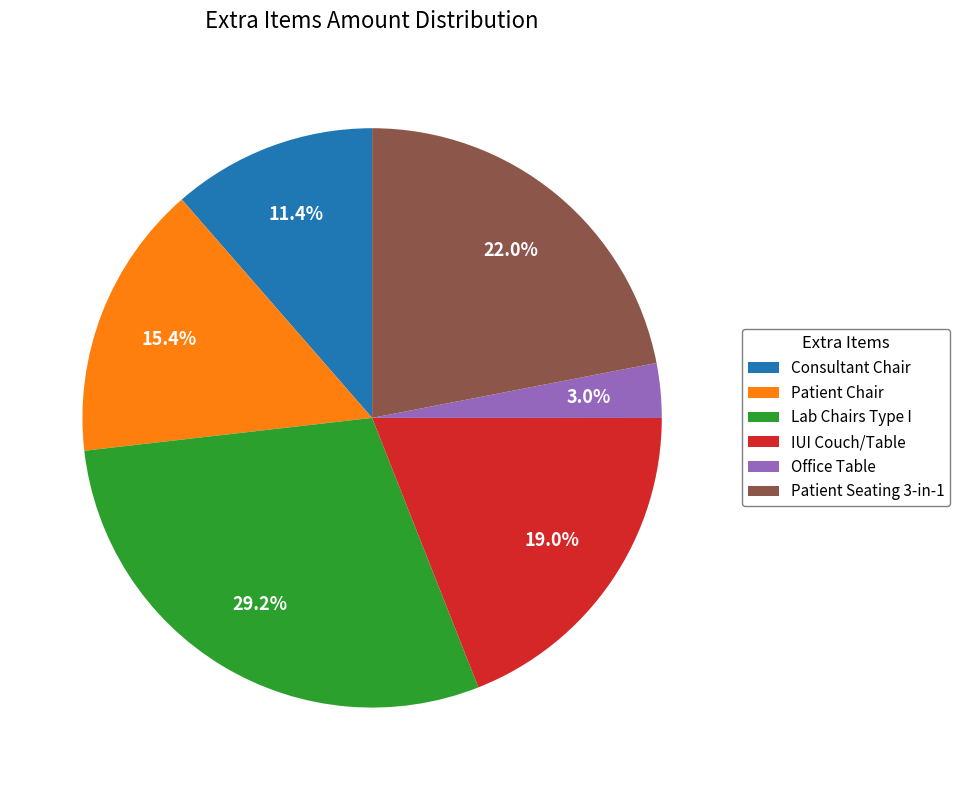

Does any single category account for the majority?

No